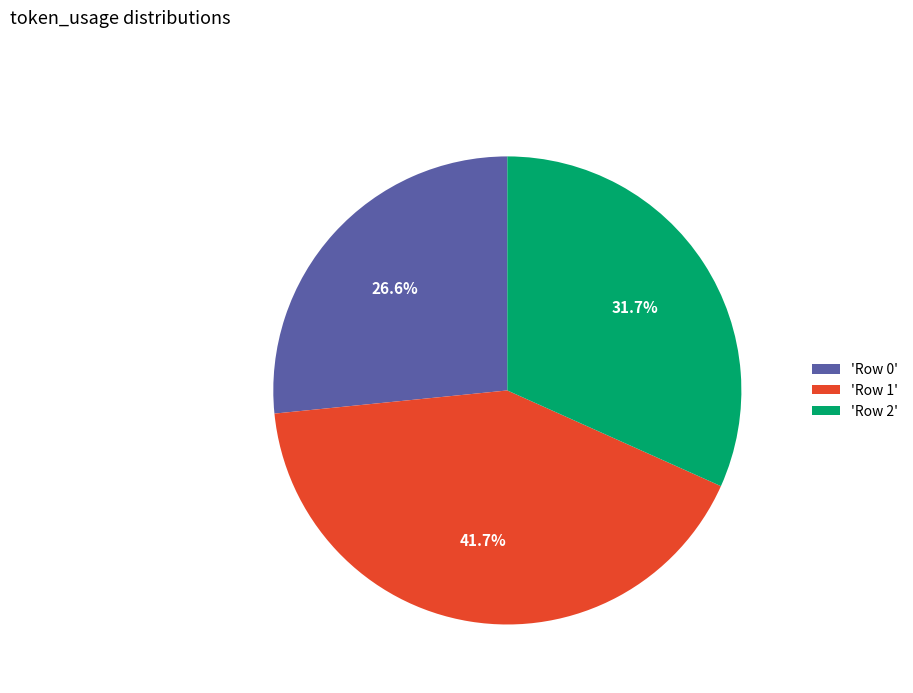

Between 'Row 0' and 'Row 2', which is larger?

'Row 2'